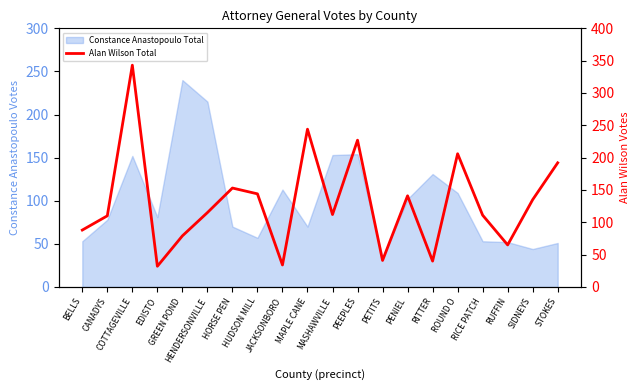

Reading left to right, extract all data points from this chart.

88	110	343	32	79	115	153	144	34	244	112	227	41	141	40	206	111	65	135	192